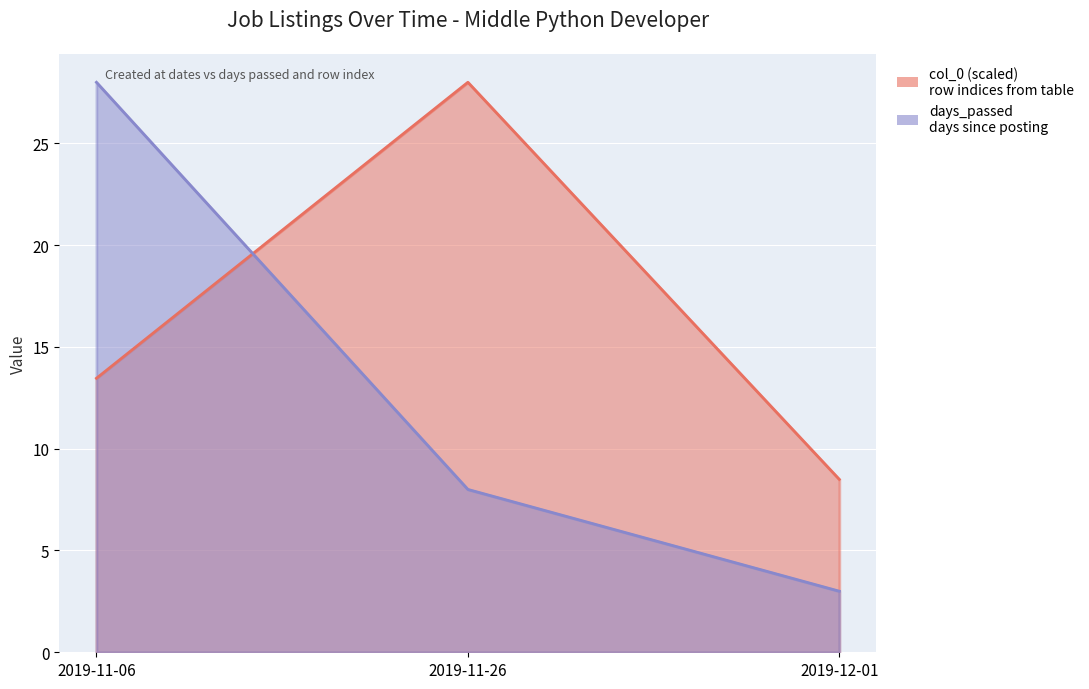

What is the spread (max minus min) of values at 2019-11-26?

20.0